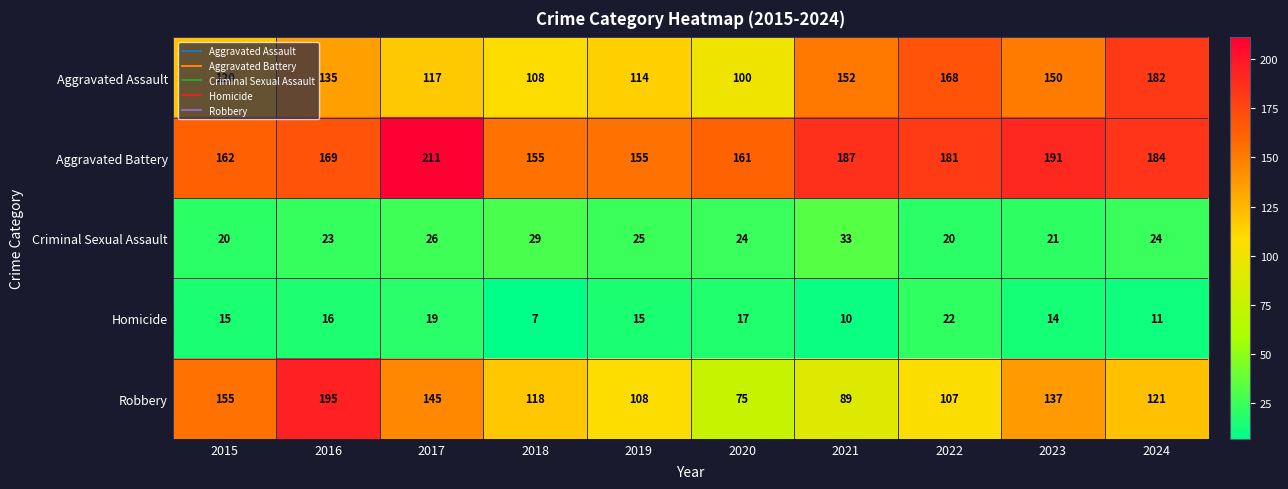

What is the greatest value displayed?

211